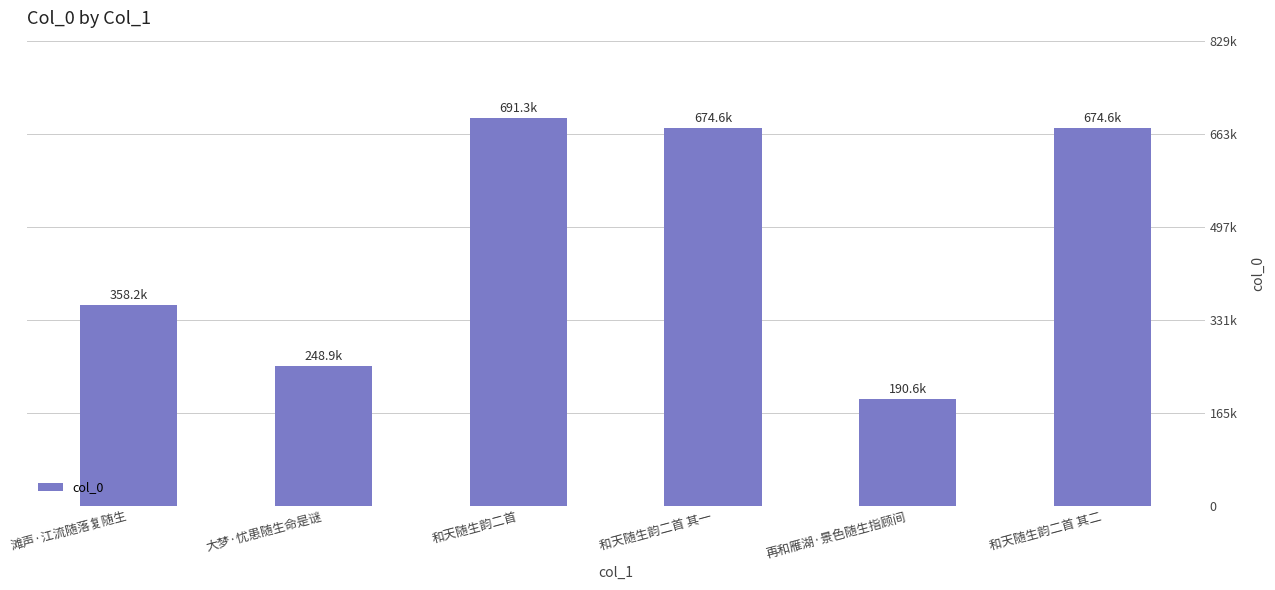

Reading left to right, transcribe all the data shown in this chart.

滩声·江流随落复随生=358191	大梦·忧患随生命是谜=248880	和天随生韵二首=691317	和天随生韵二首 其一=674570	再和雁湖·景色随生指顾间=190560	和天随生韵二首 其二=674571